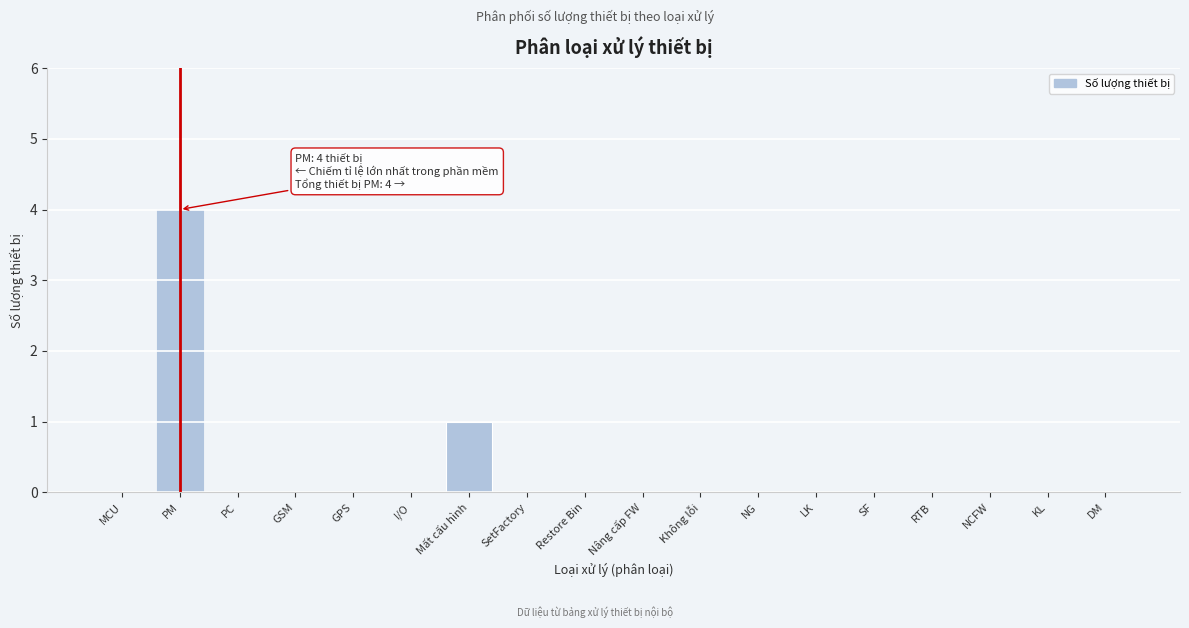

Reading right to left, what are all the values shown in this chart?

DM=0	KL=0	NCFW=0	RTB=0	SF=0	LK=0	NG=0	Không lỗi=0	Nâng cấp FW=0	Restore Bin=0	SetFactory=0	Mất cấu hình=1	I/O=0	GPS=0	GSM=0	PC=0	PM=4	MCU=0